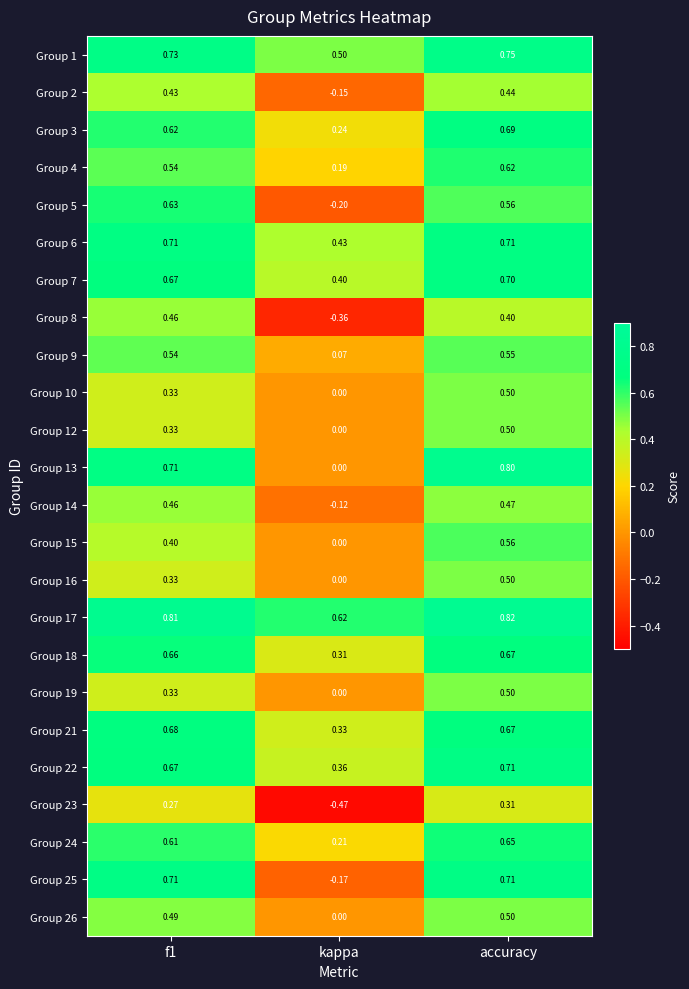

Which series has the largest range (max minus min)?

Group 25